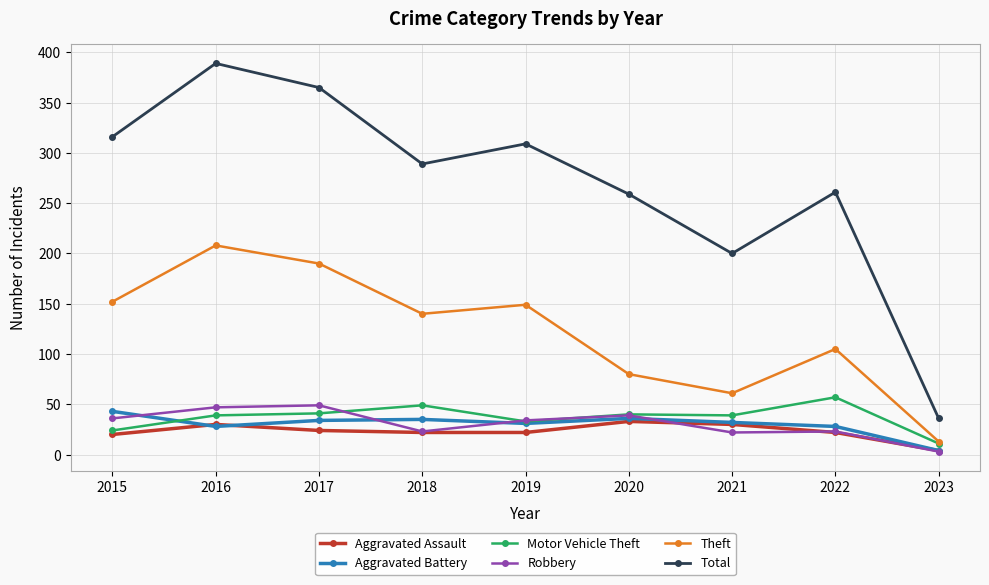

Which series changed the most between 2018 and 2020?

Theft